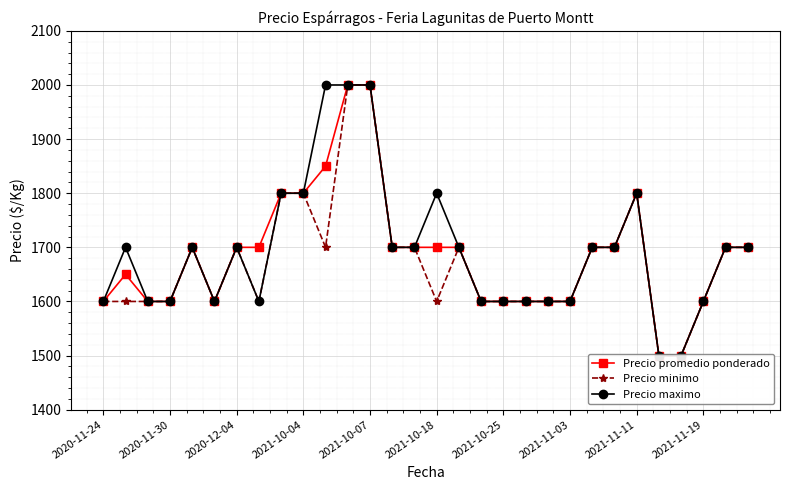

True or false: Precio promedio ponderado has a value of 1600 at 2020-11-24.

True